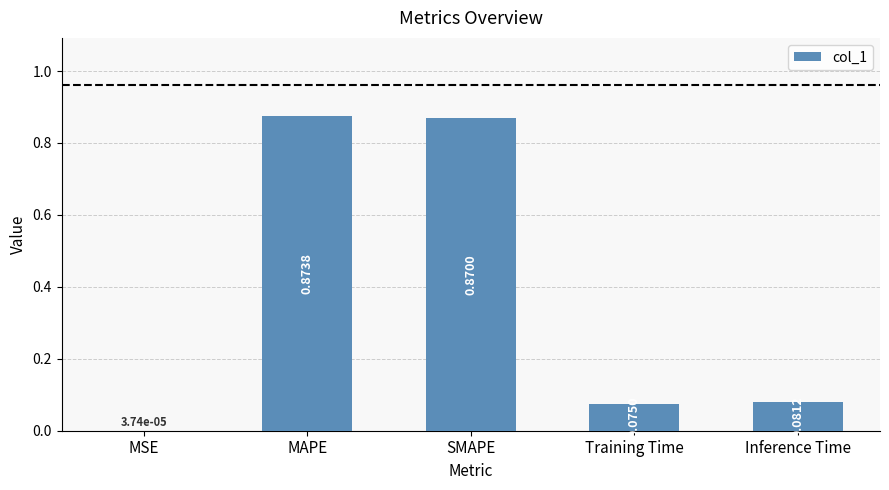

What is the sum of all values?

1.9